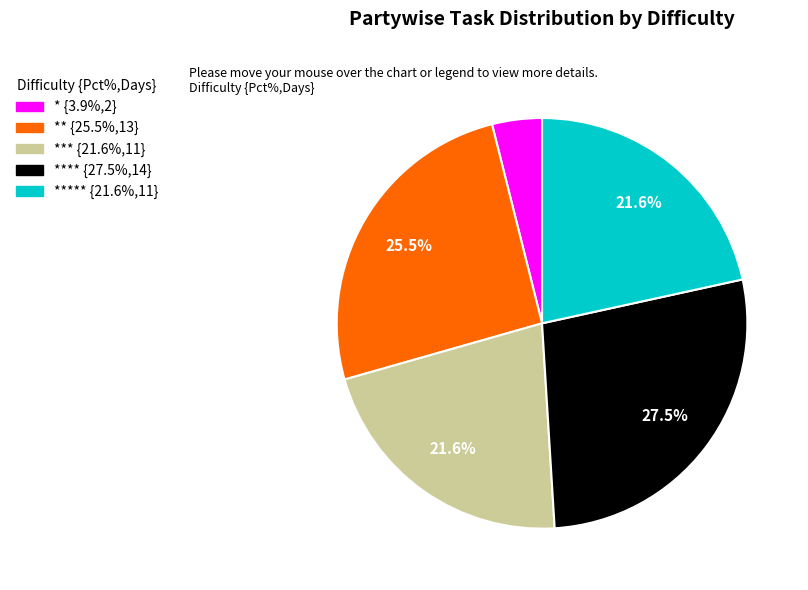

How many segments does this pie chart have?

5